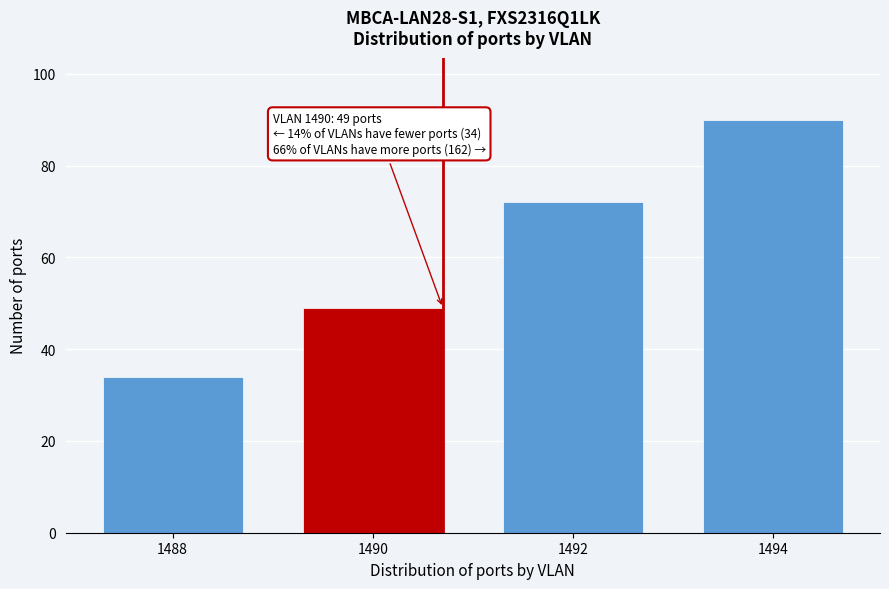

Reading left to right, transcribe all the data shown in this chart.

34	49	72	90